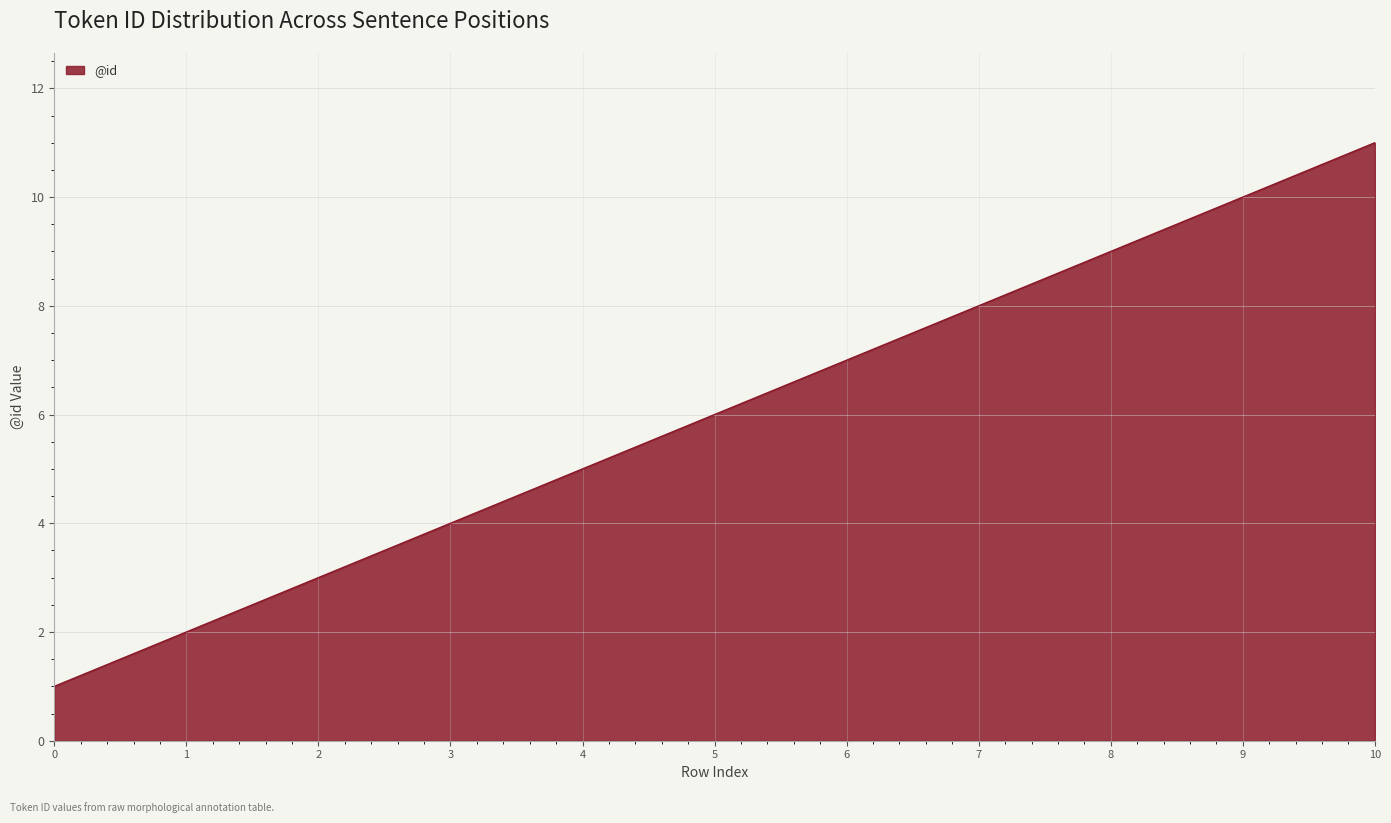

What is the maximum value shown in the chart?

11